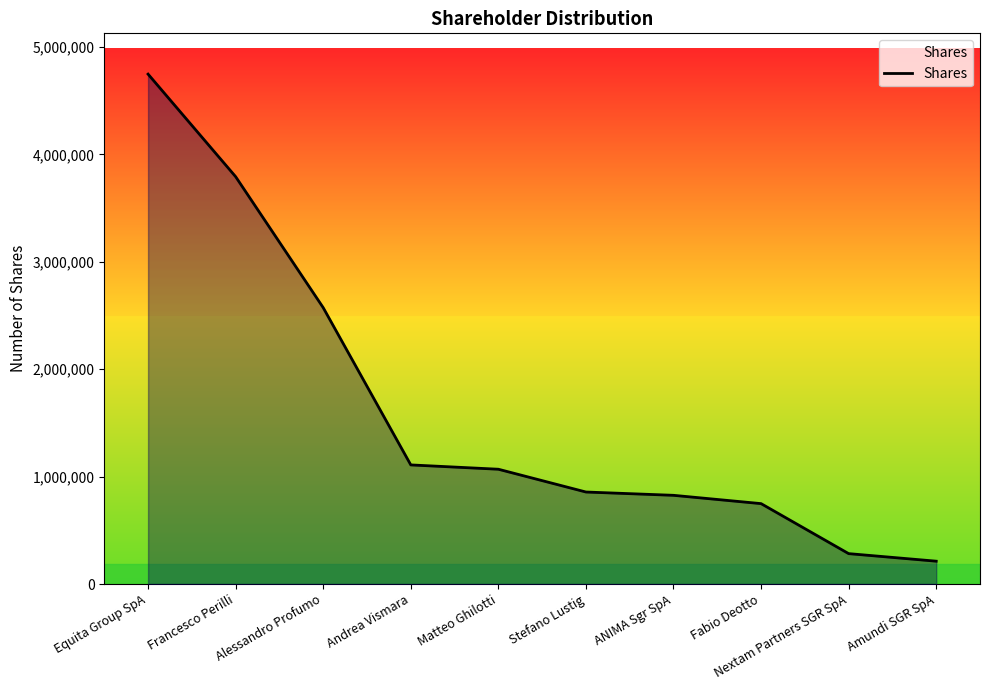

Where is the data nearest to the value 2480322?

Alessandro Profumo